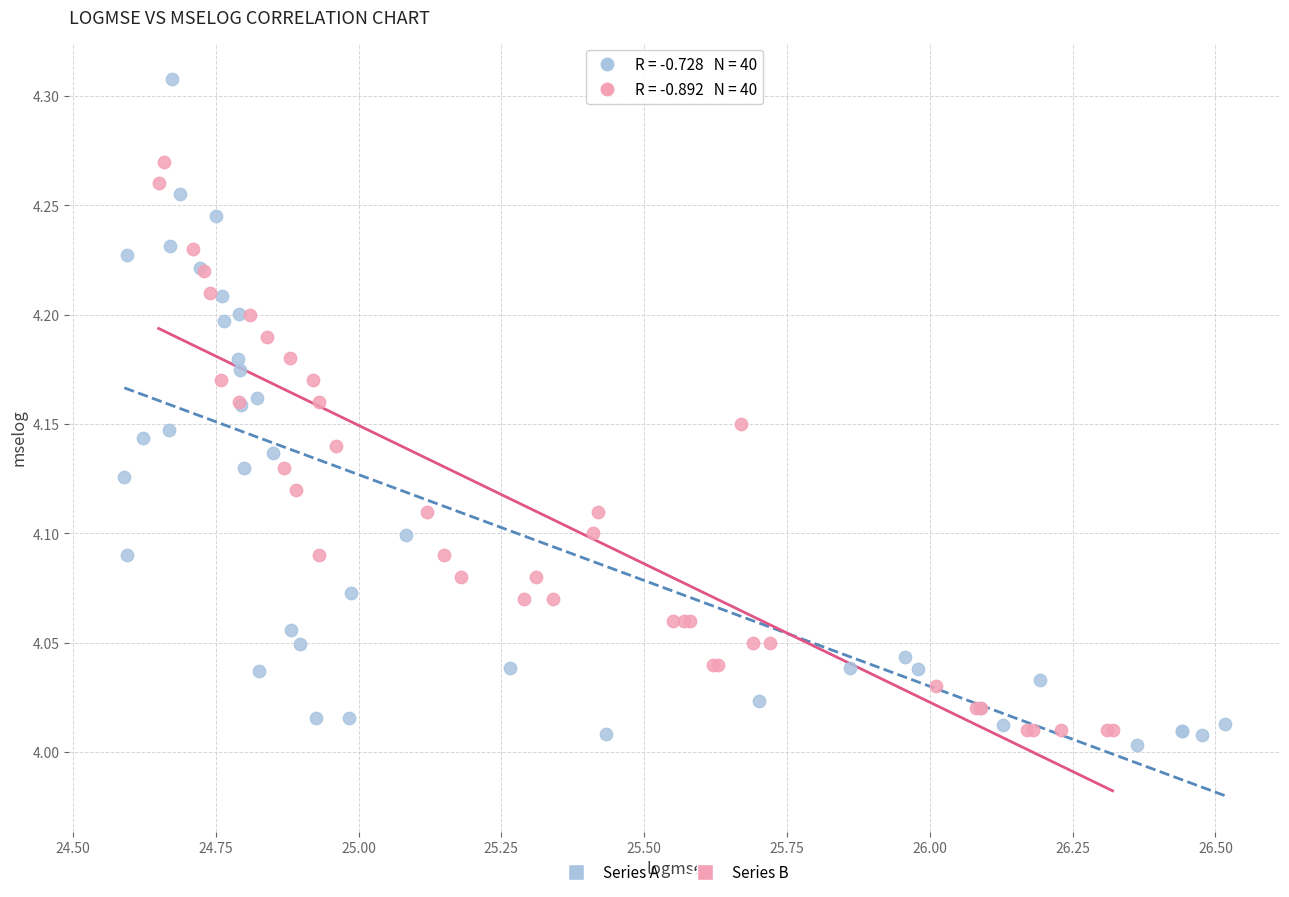

Which series has the widest spread of Y values?

Series A